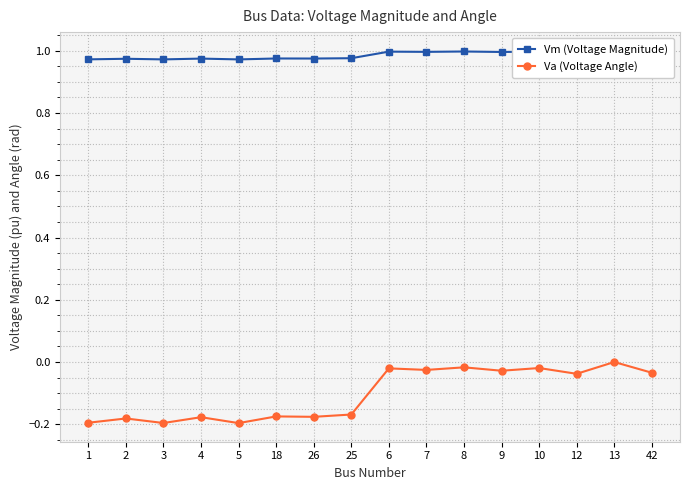

How many distinct data groups are displayed?

2